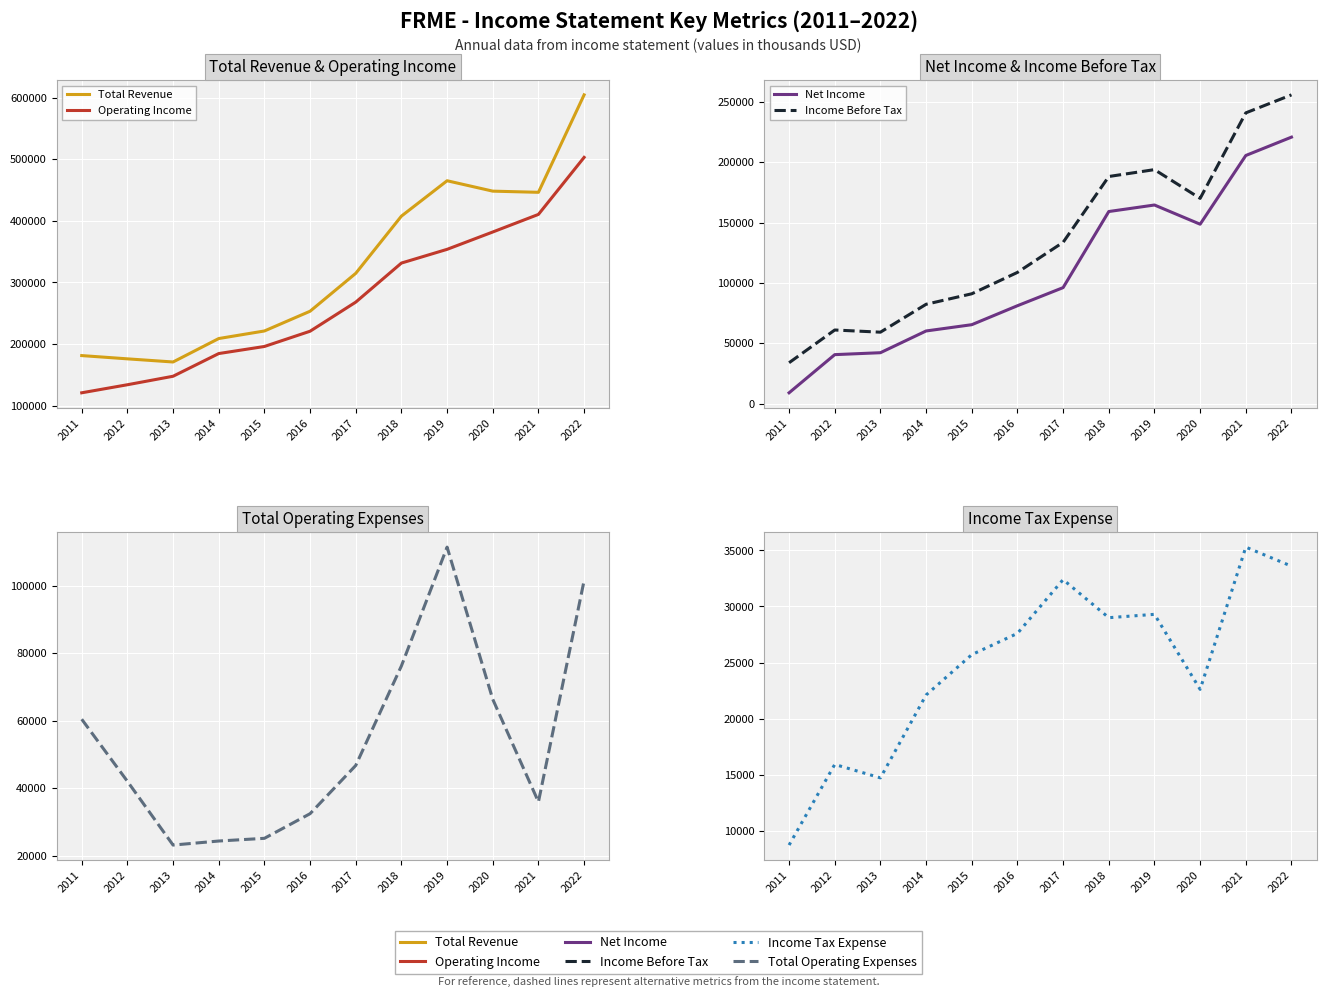

True or false: Net Income and Total Revenue cross at least once.

False